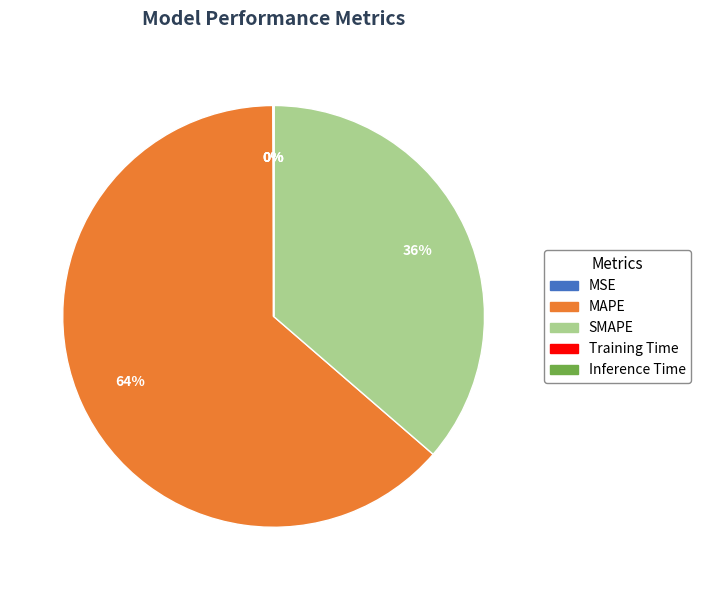

To the nearest percent, what is the average slice percentage?

20%